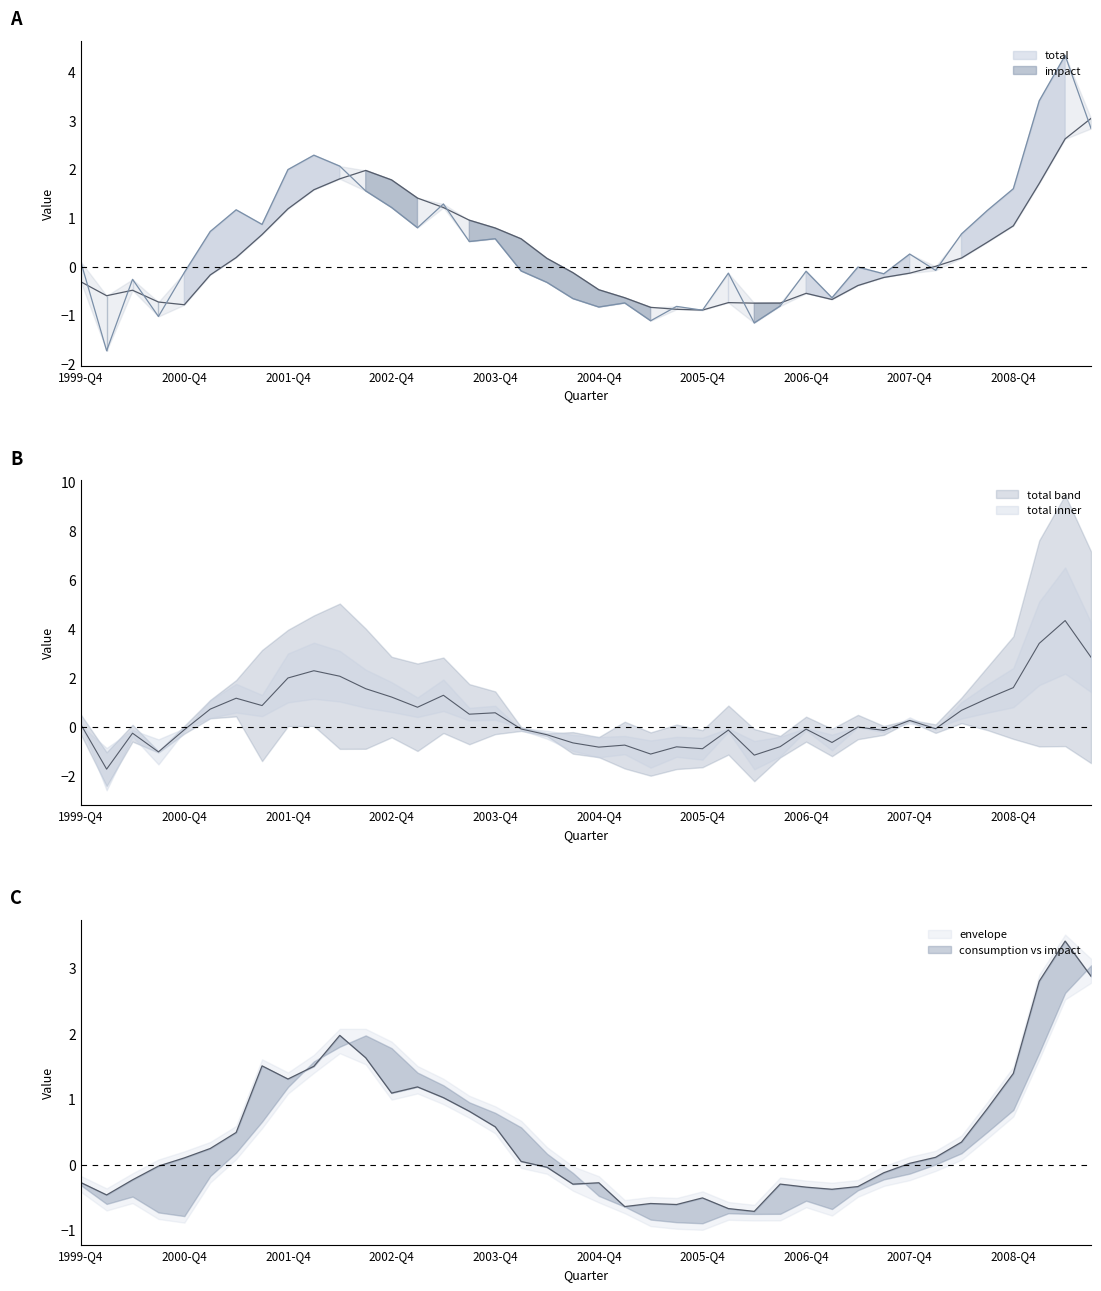

What is the difference between the second highest and minimum values in the impact series?

3.5